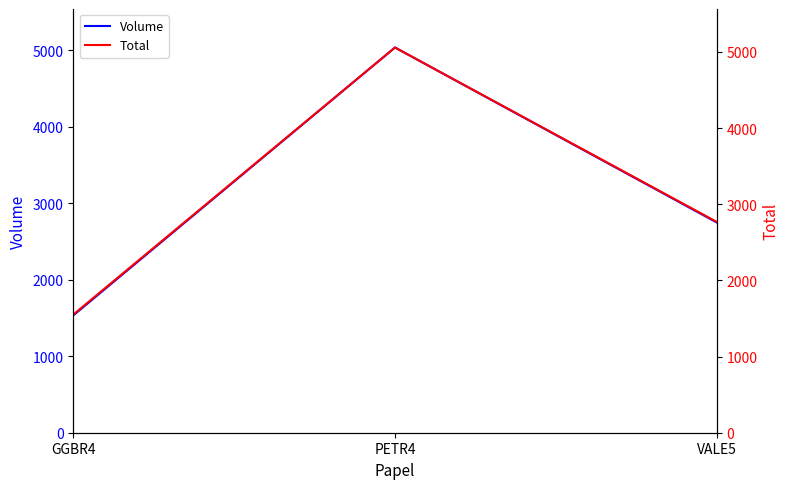

At which category is the sum across all series the highest?

PETR4